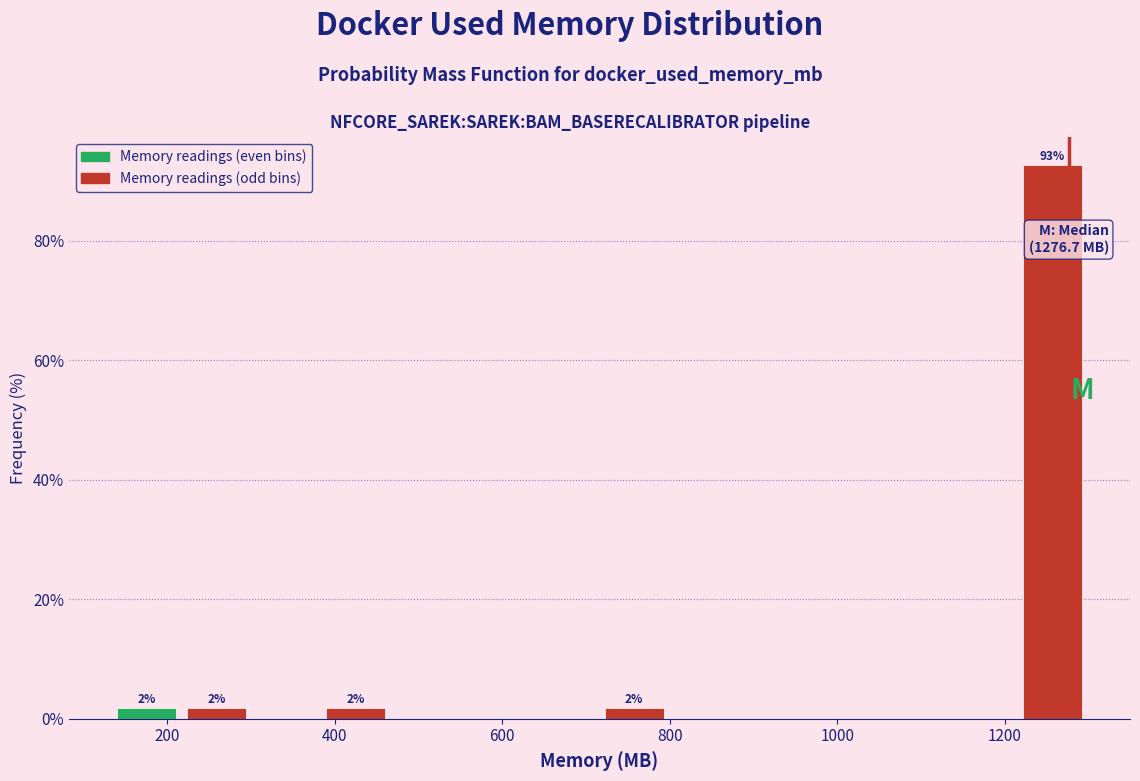

Which range on the x-axis has the tallest bar?

1220 to 1300